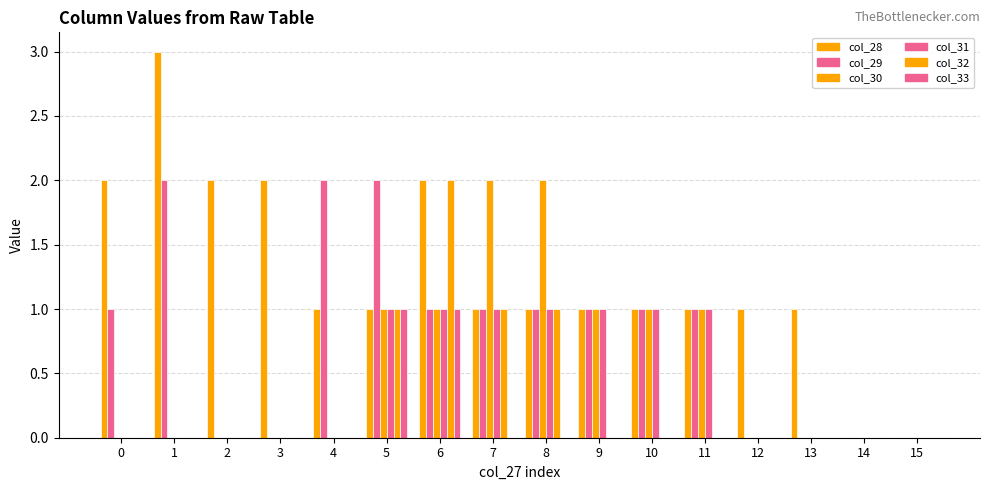

At 2, list the series in order from largest to smallest.

col_28, col_29, col_30, col_31, col_32, col_33